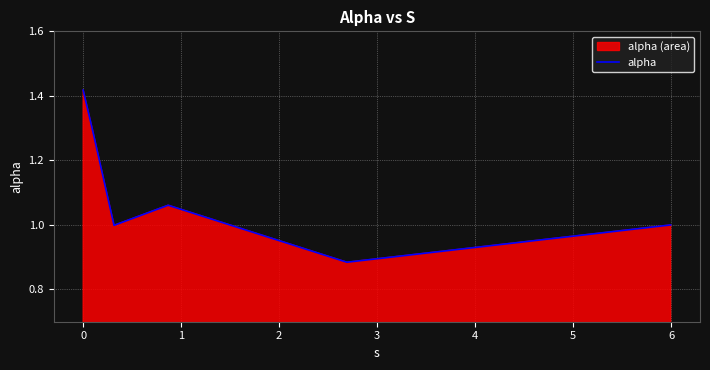

How many lines are shown in the chart?

1